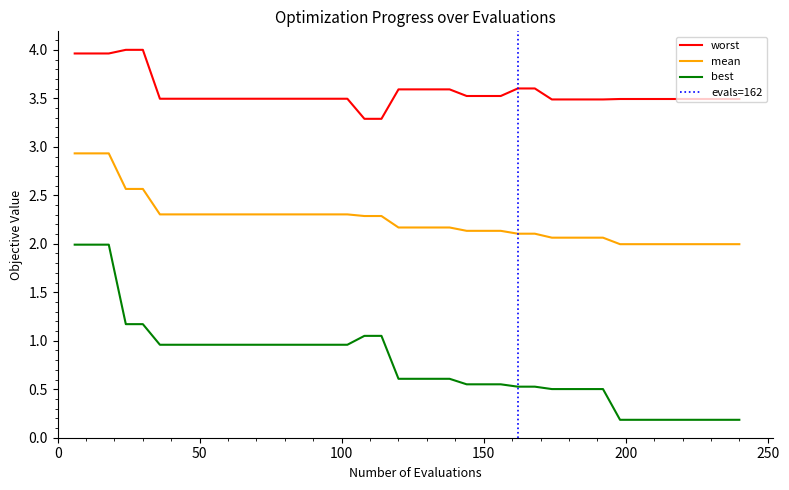

True or false: mean and best cross at least once.

False